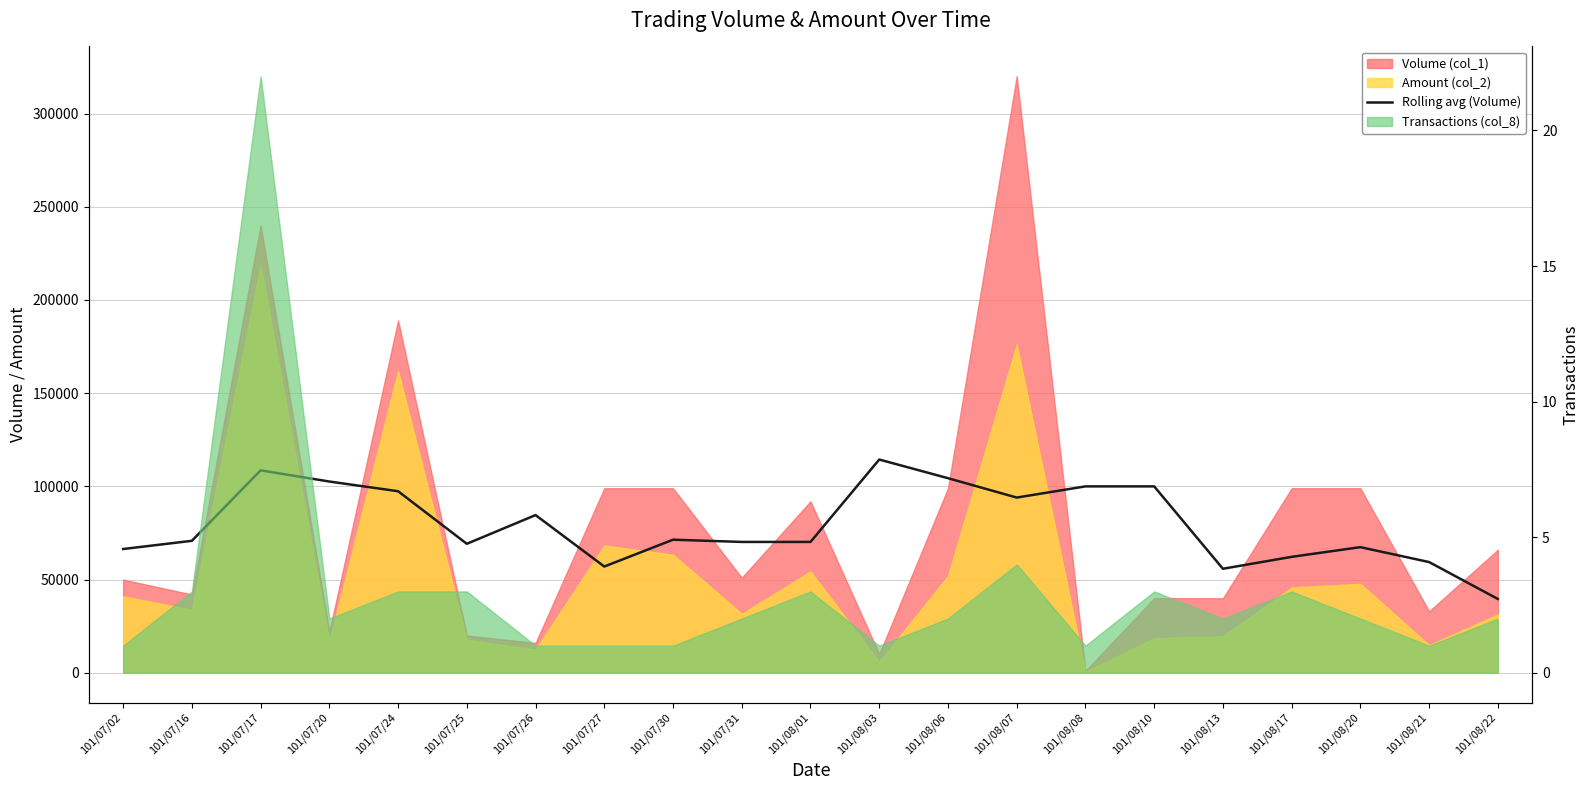

True or false: the data shows 70200 at 101/07/31.

True